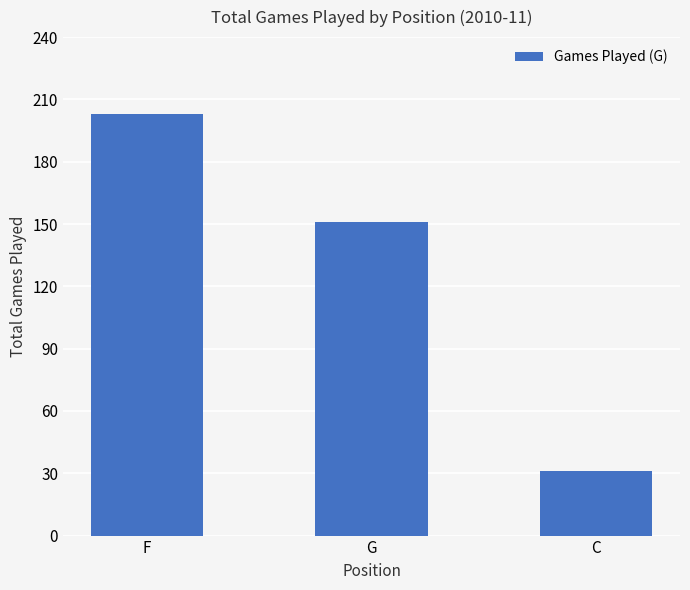

The chart shows a value of 137 at F. True or false?

False